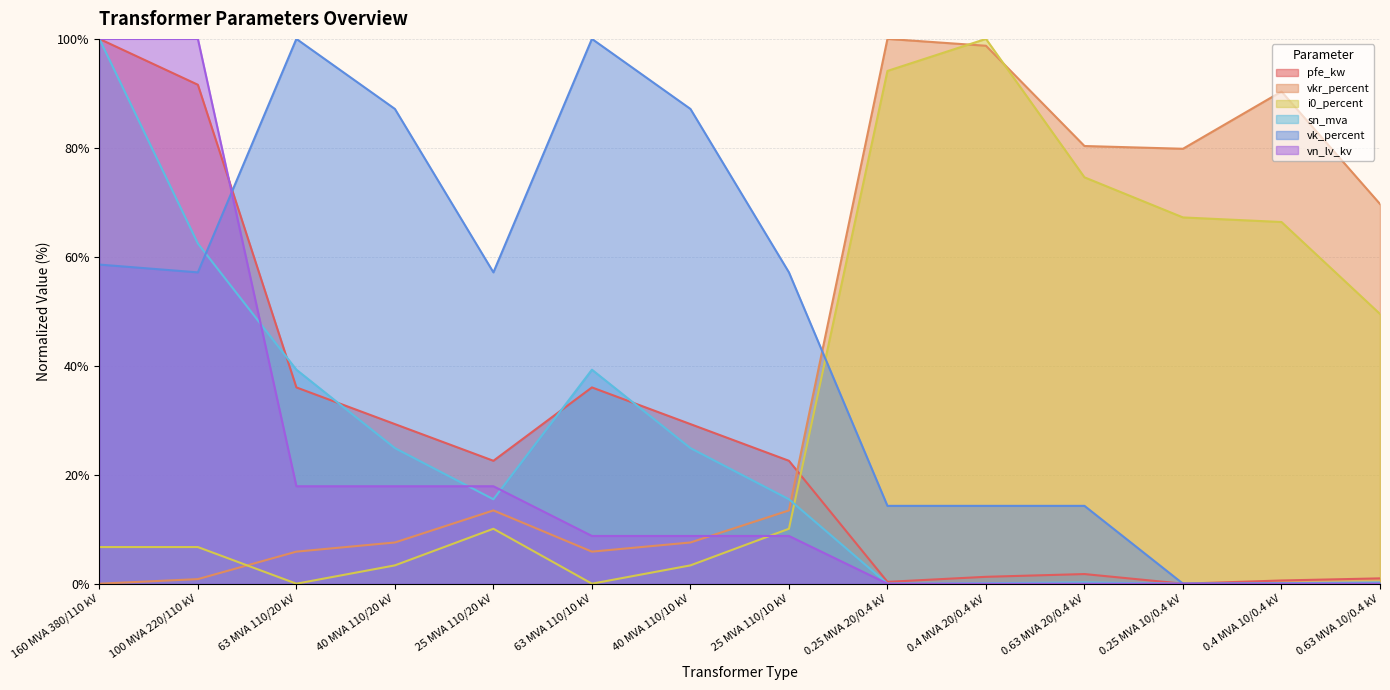

Where do vkr_percent and vn_lv_kv first cross each other?

40 MVA 110/10 kV and 25 MVA 110/10 kV